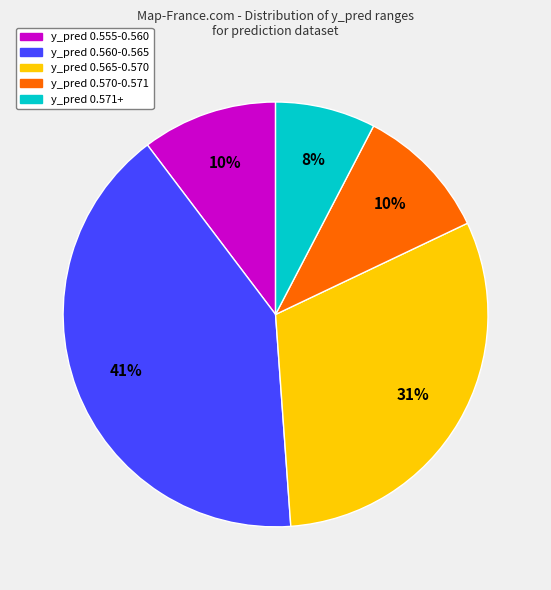

Does any single category account for the majority?

No